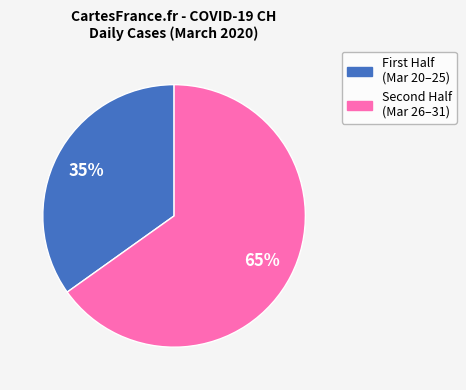

Is there a majority slice in this chart?

Yes